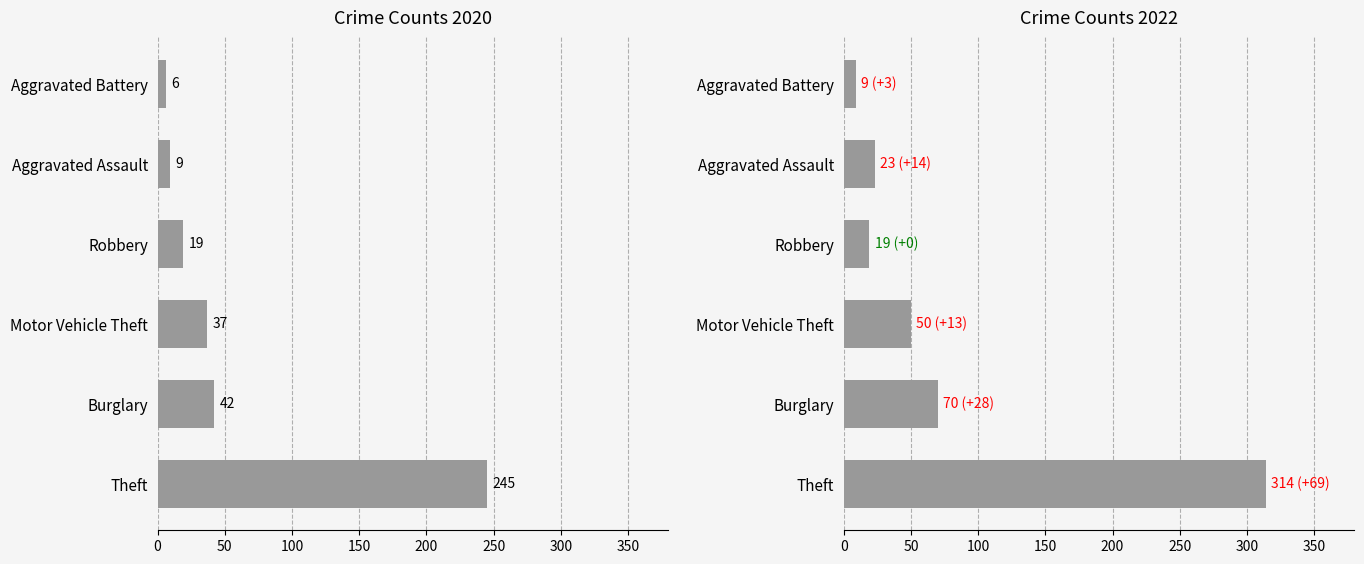

What is the difference between the second highest and minimum values in the 2020 series?

36